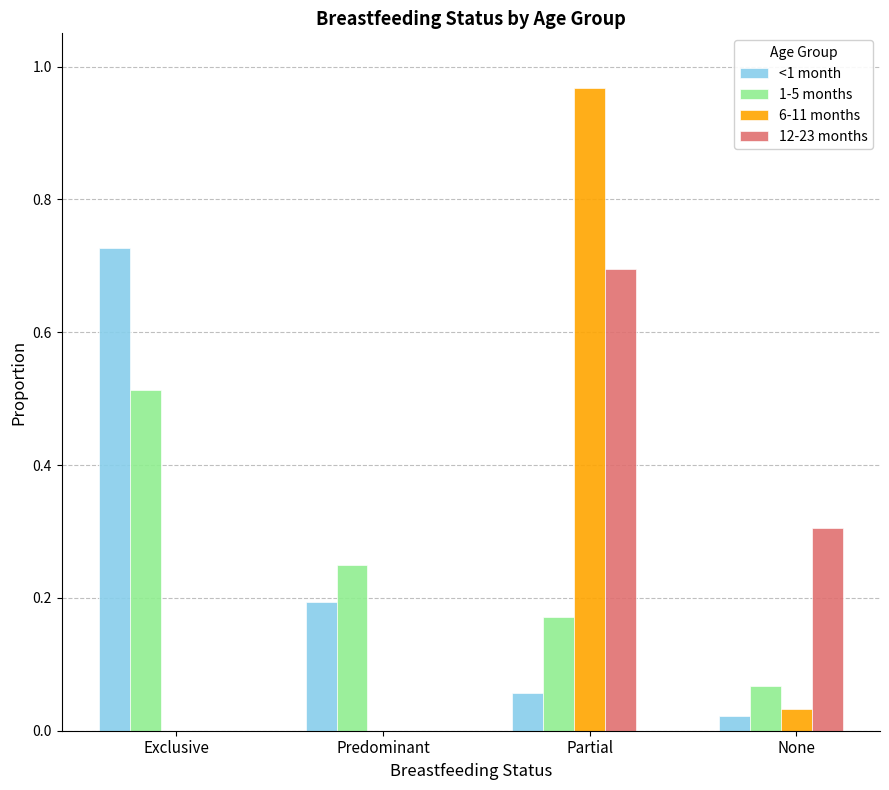

Is the value of 6-11 months at Predominant greater than the value of 12-23 months at Partial?

No